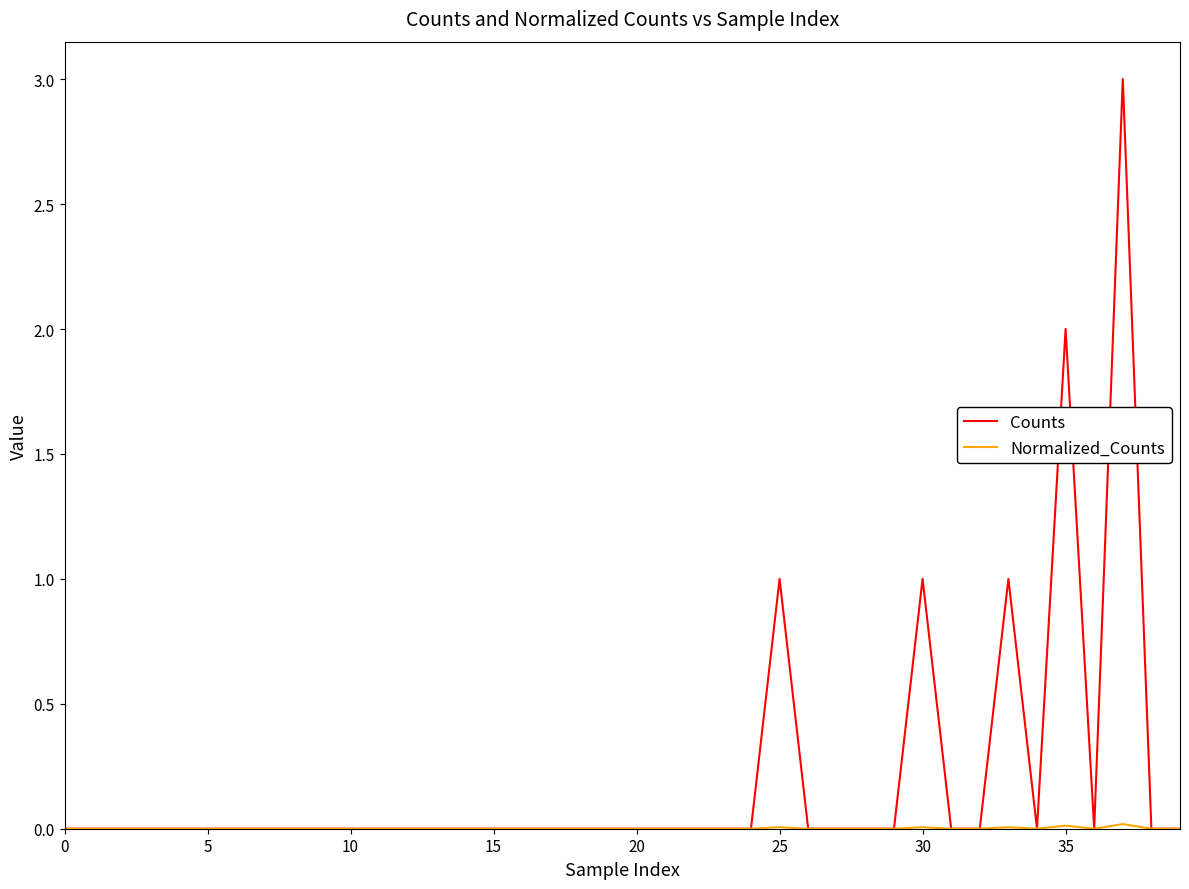

What is the maximum value shown in the chart?

3.0